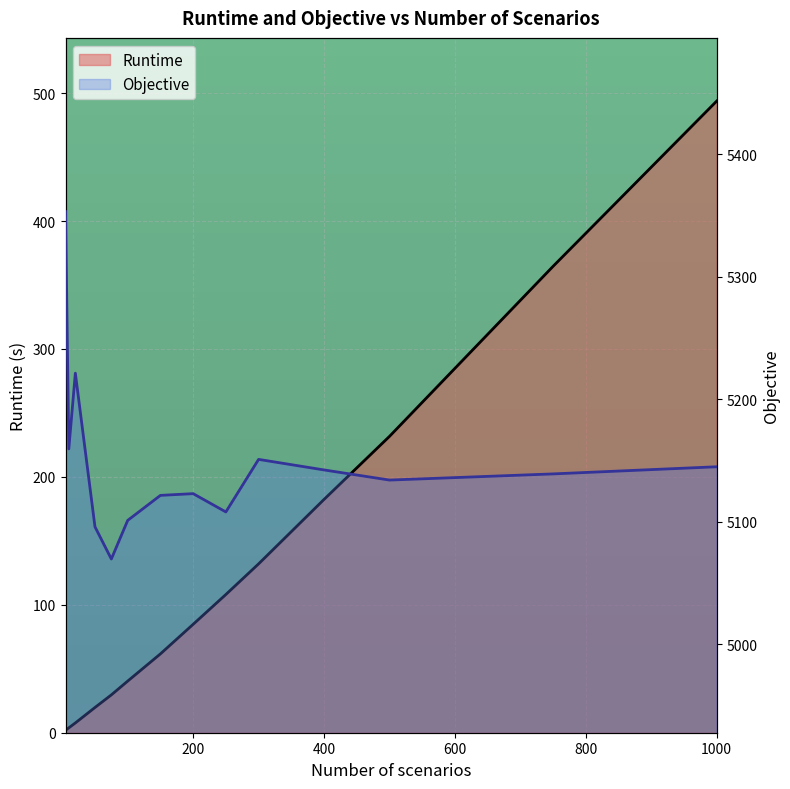

True or false: Runtime and Objective intersect in this chart.

False